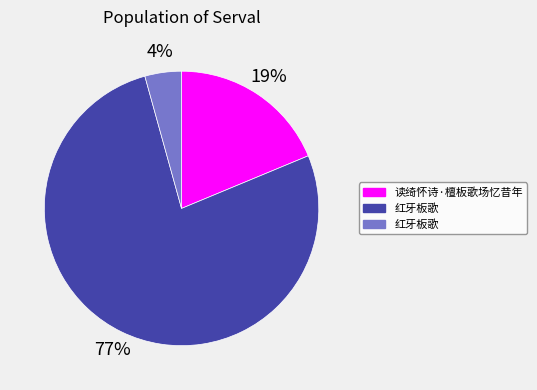

To the nearest percent, what is the difference between the largest and smallest slice percentages?

73%